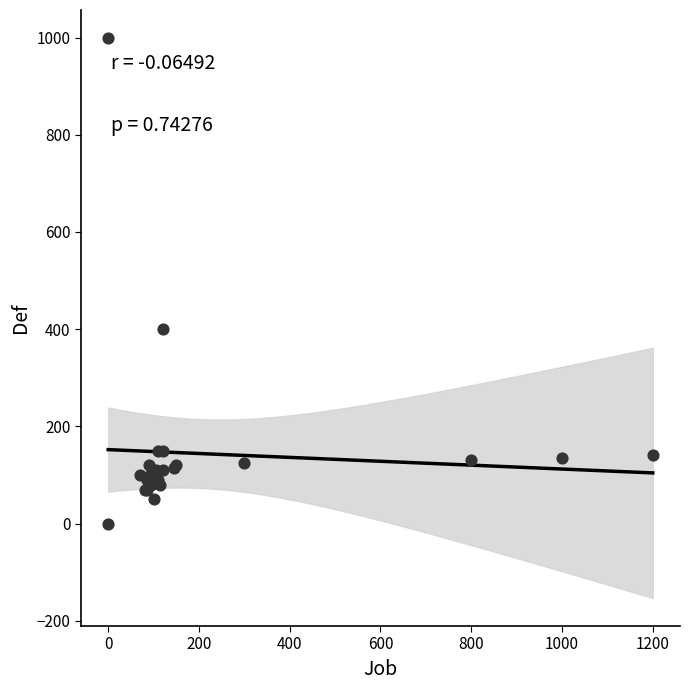

What Y value in the scatter plot is closest to 499?

400